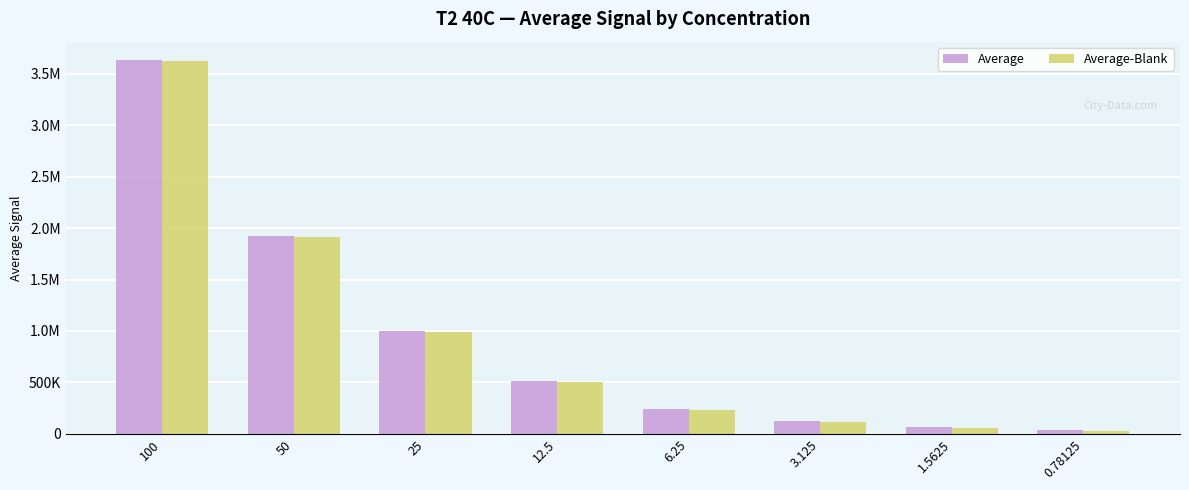

What are all the series names shown in the legend?

Average, Average-Blank